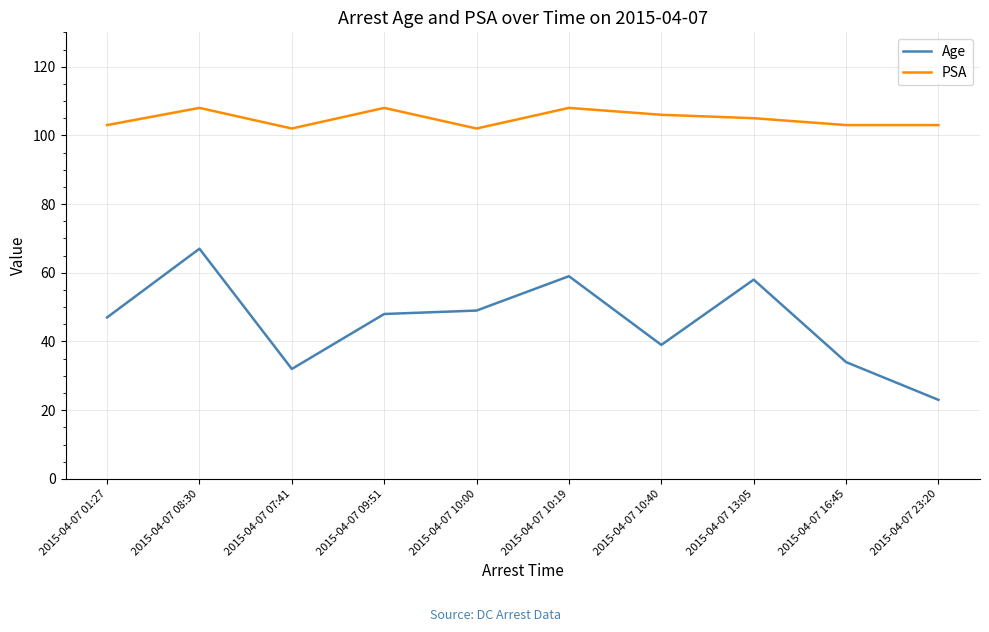

What are all the series names shown in the legend?

Age, PSA